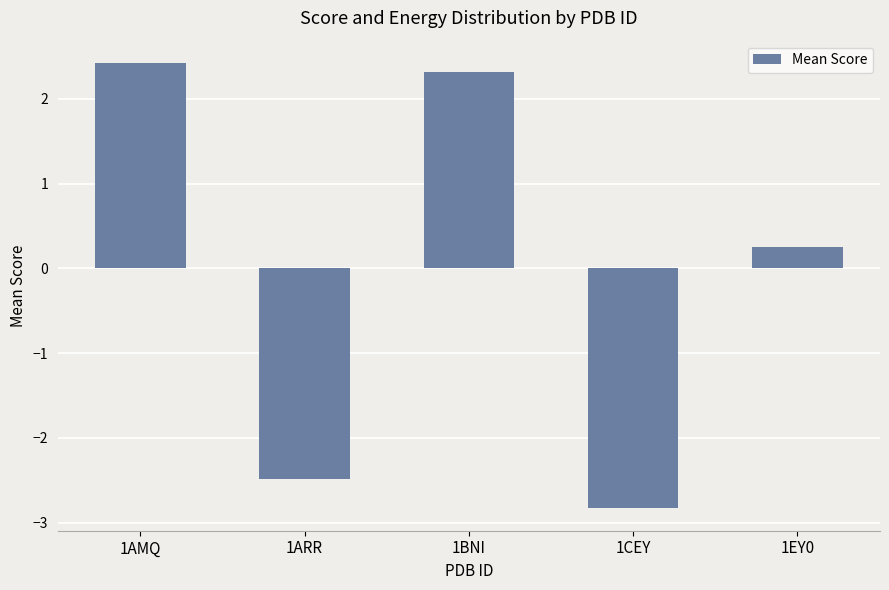

Reading left to right, what are all the values shown in this chart?

1AMQ=2.4	1ARR=-2.5	1BNI=2.3	1CEY=-2.8	1EY0=0.3